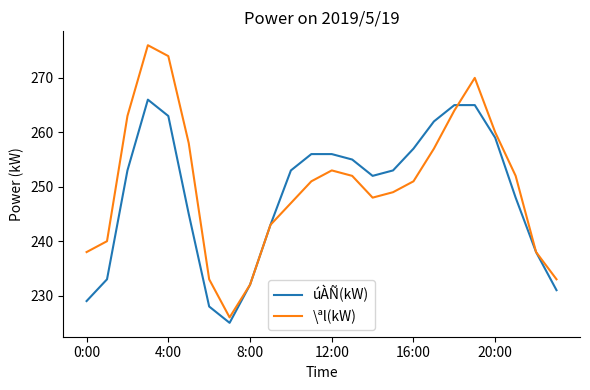

Which series has the largest range (max minus min)?

\ªl(kW)